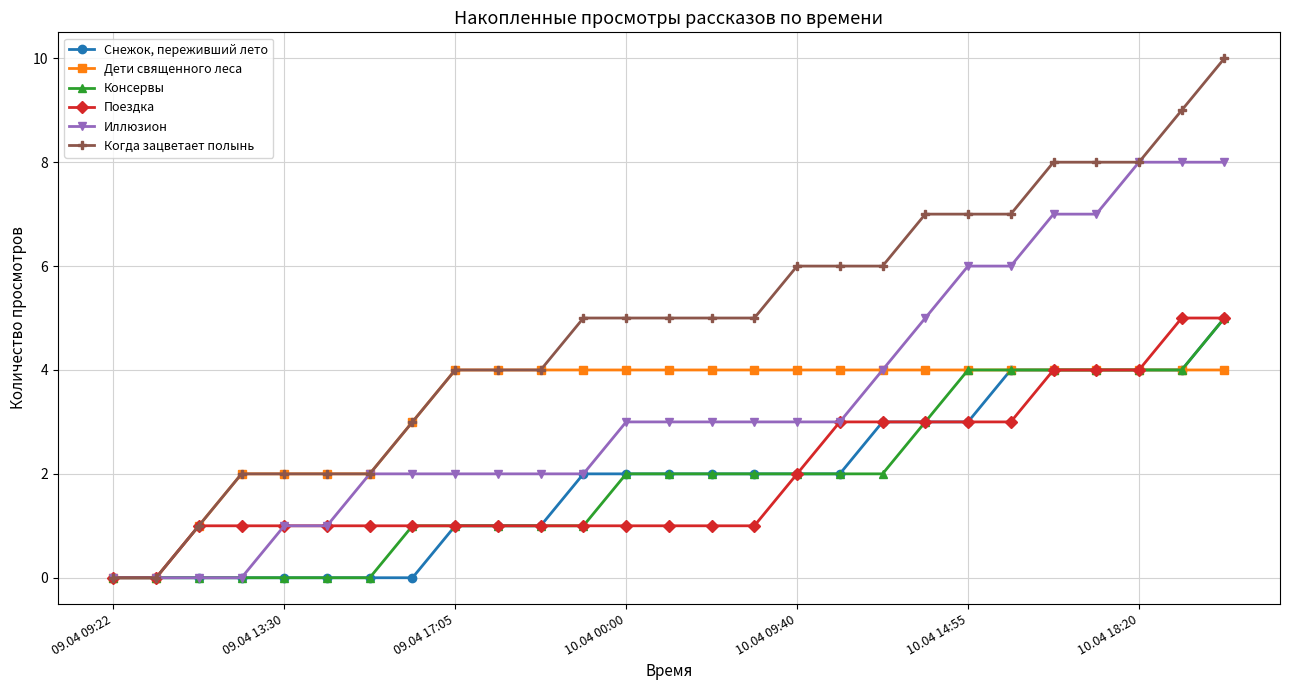

Which series has the largest total across all categories?

Когда зацветает полынь